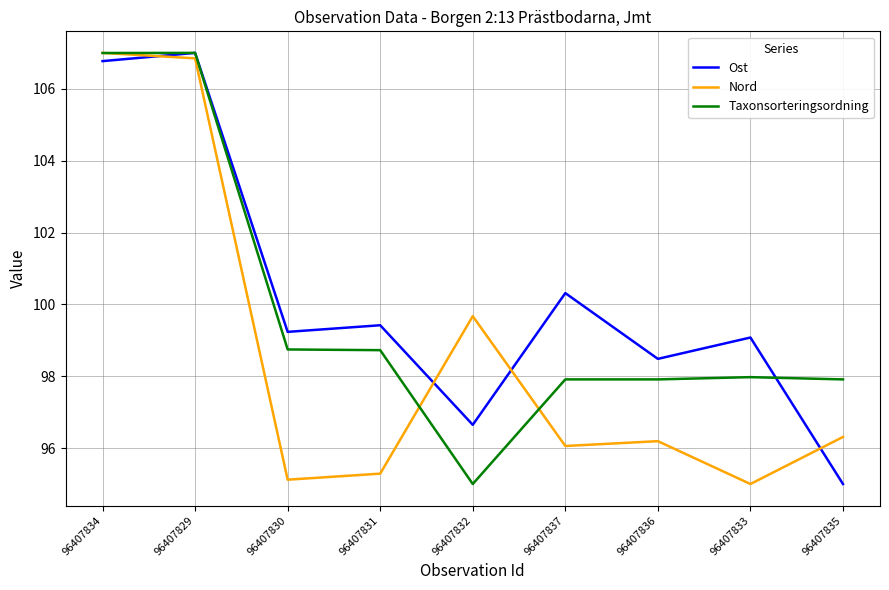

Does the chart display data point markers on the line(s)?

No